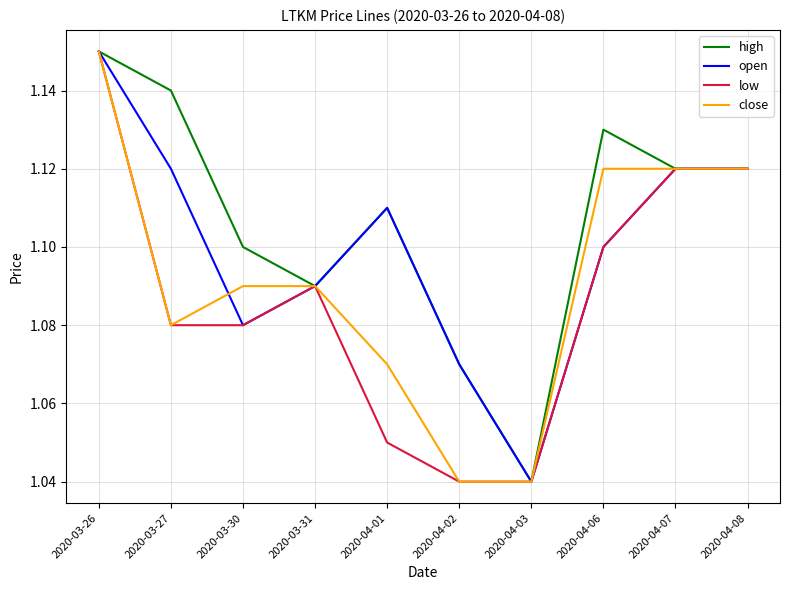

At which label is open closest to 1?

2020-04-03